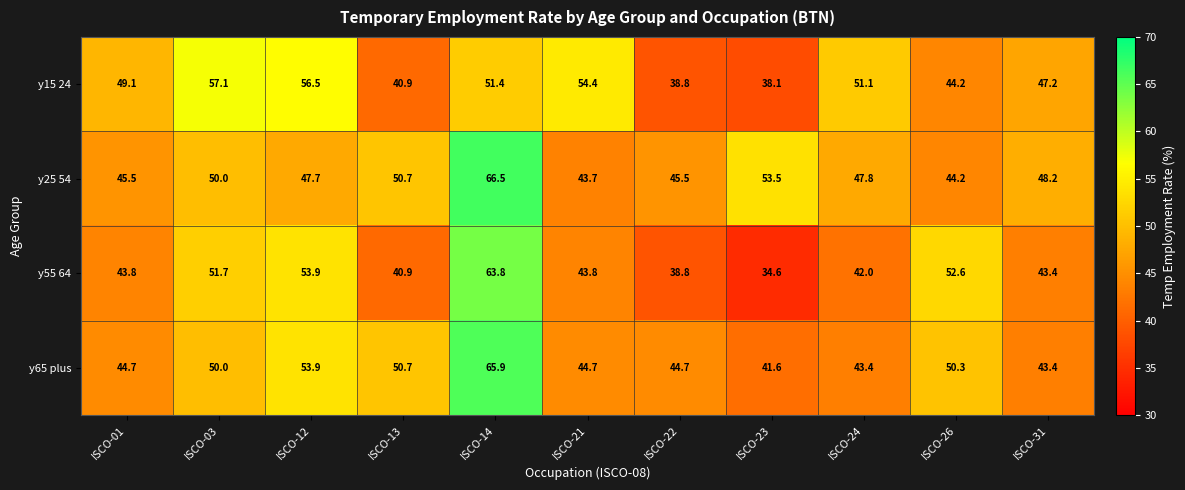

What is the greatest value displayed?

66.5